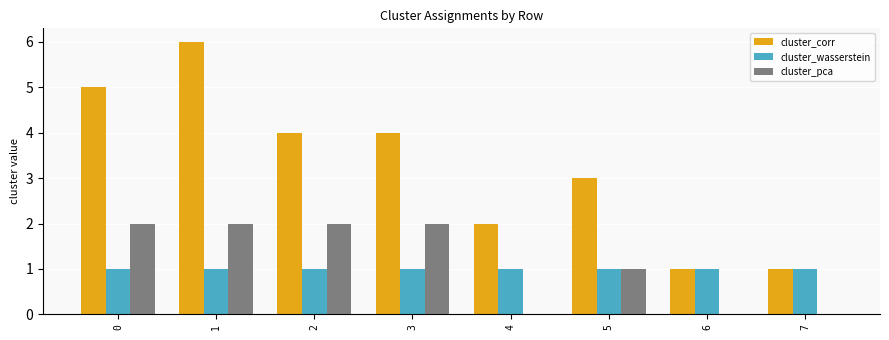

Reading left to right, transcribe all the data shown in this chart.

cluster_corr: 5	6	4	4	2	3	1	1
cluster_wasserstein: 1	1	1	1	1	1	1	1
cluster_pca: 2	2	2	2	0	1	0	0